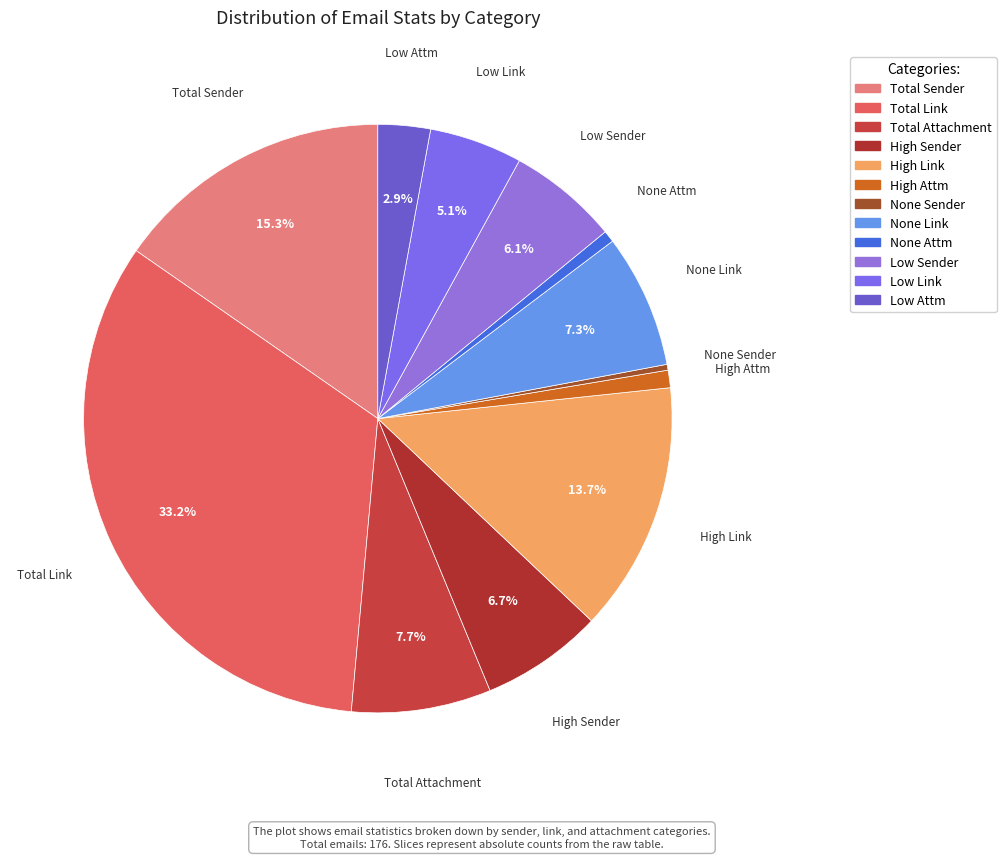

How many segments does this pie chart have?

12